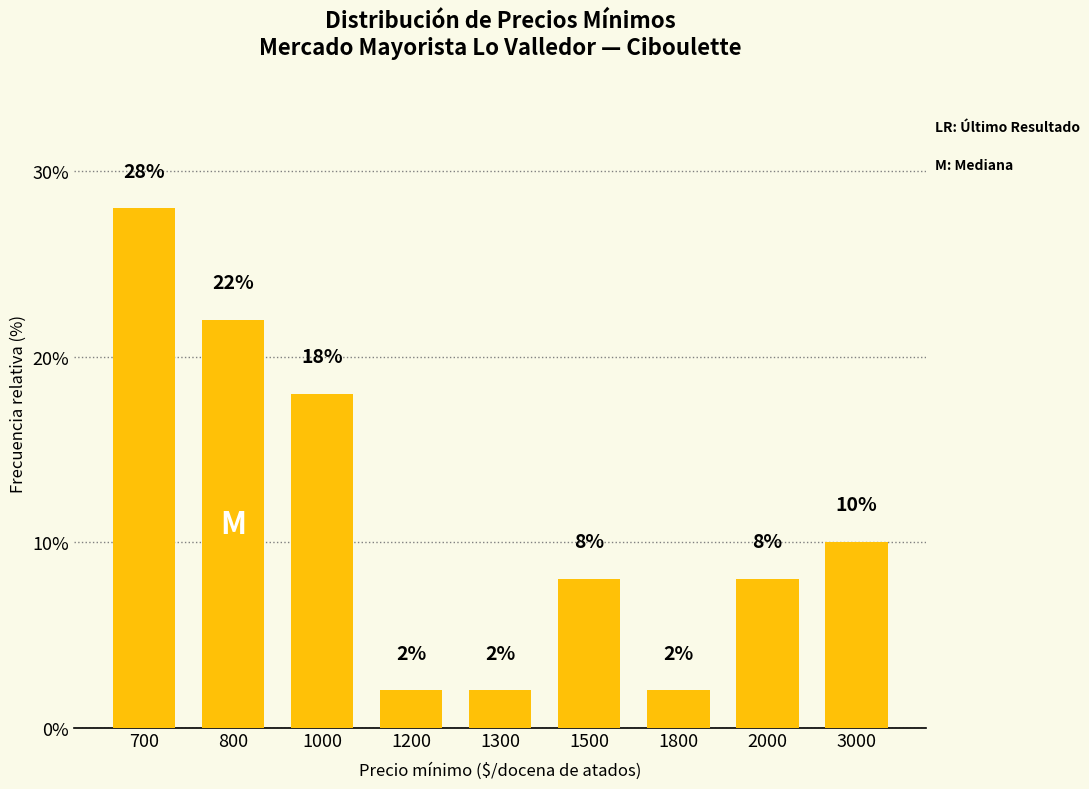

The chart shows a value of 2 at 1300. True or false?

True